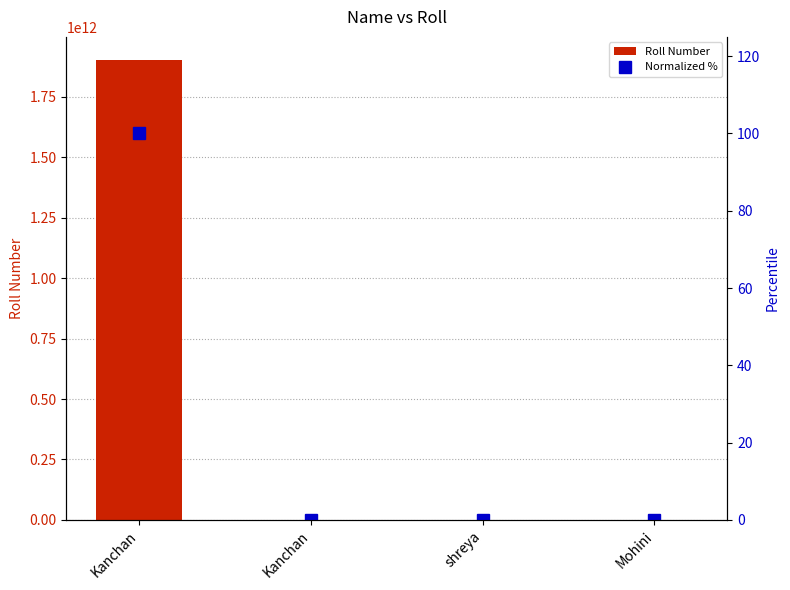

The Roll Number series shows 2790874652830.1 at Kanchan. True or false?

False